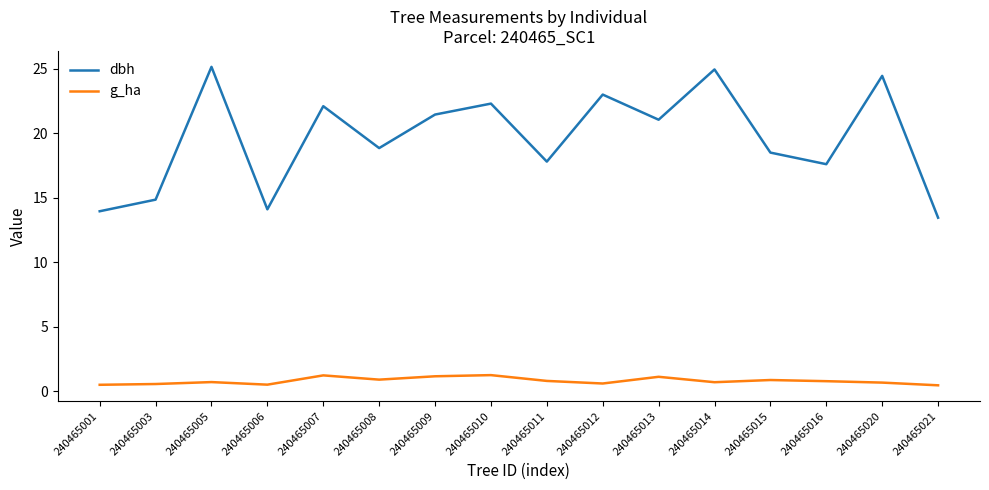

Is this an area chart (filled region under the line)?

No